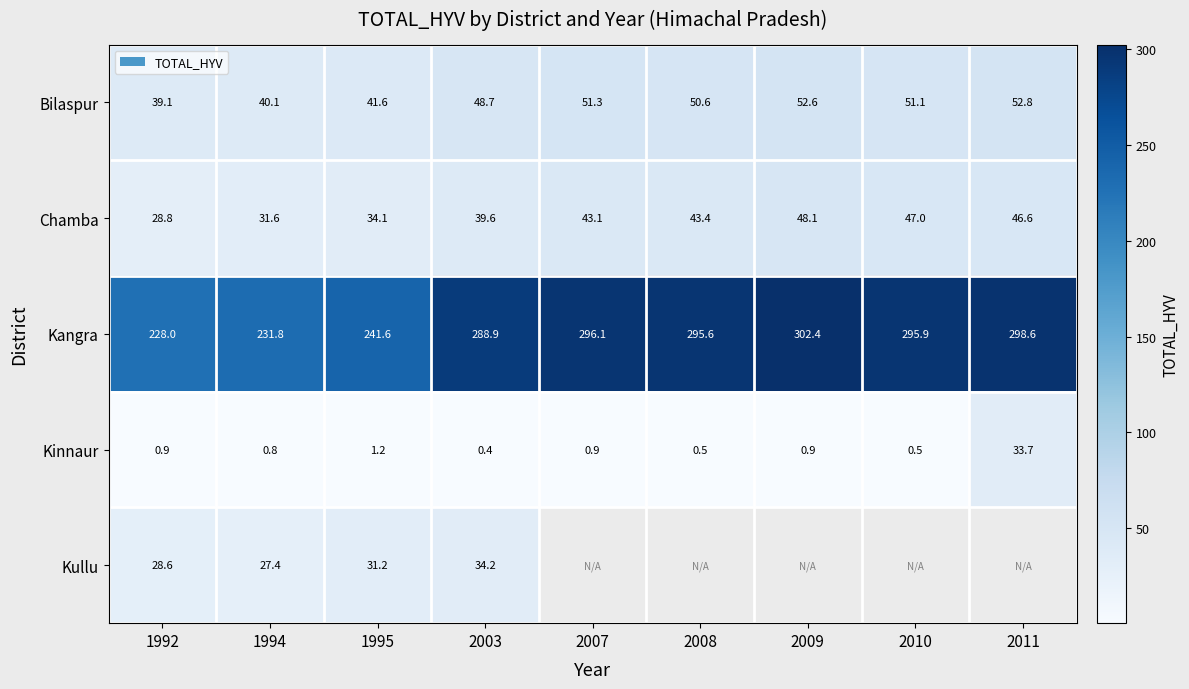

Between 1992 and 2010, which is larger?

2010